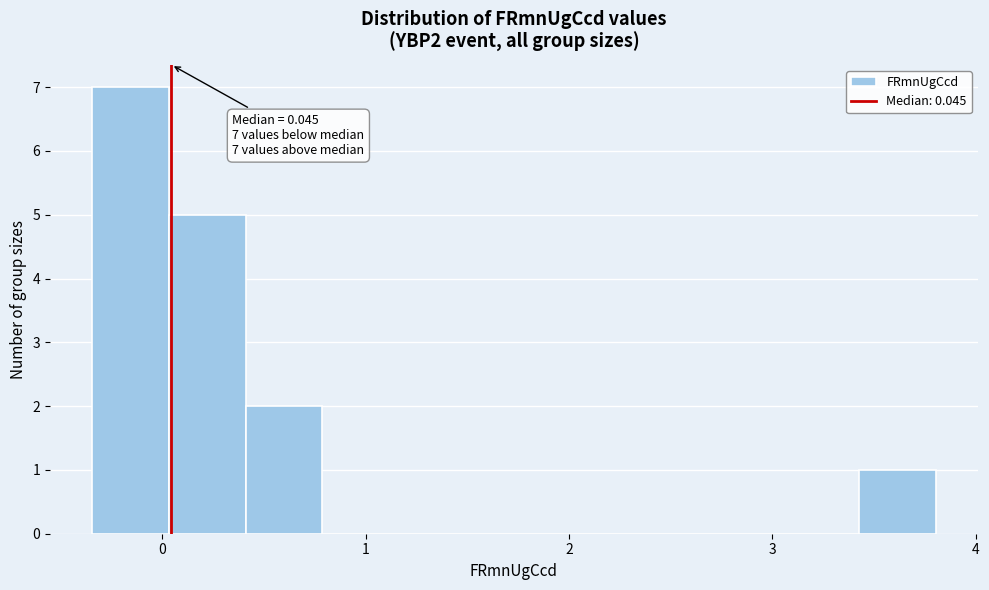

Read against the x-axis, roughly where is the centre of the tallest bar?

-0.2